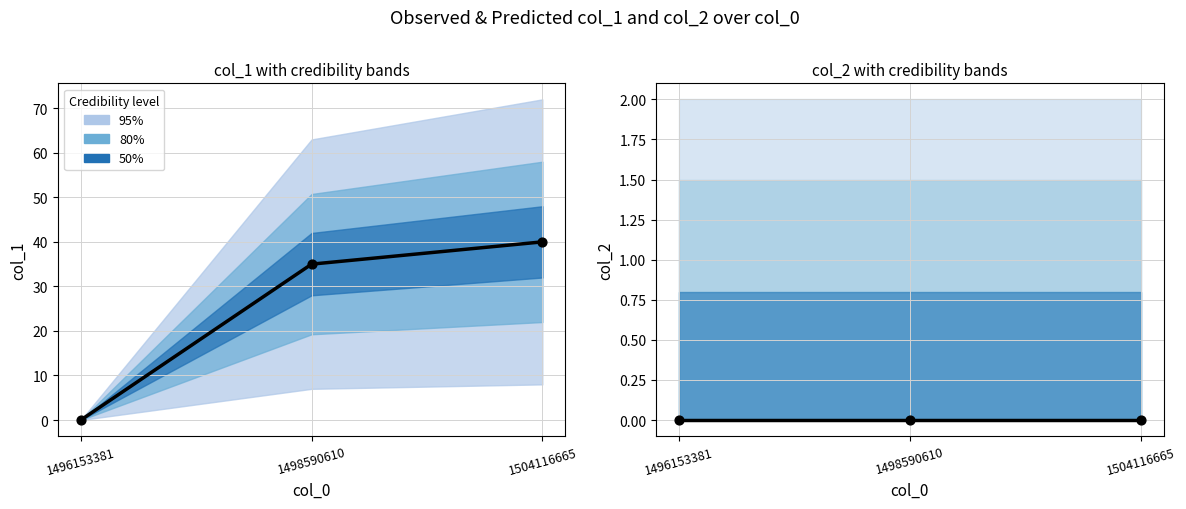

Which series reaches the maximum Y coordinate?

col_1 trend